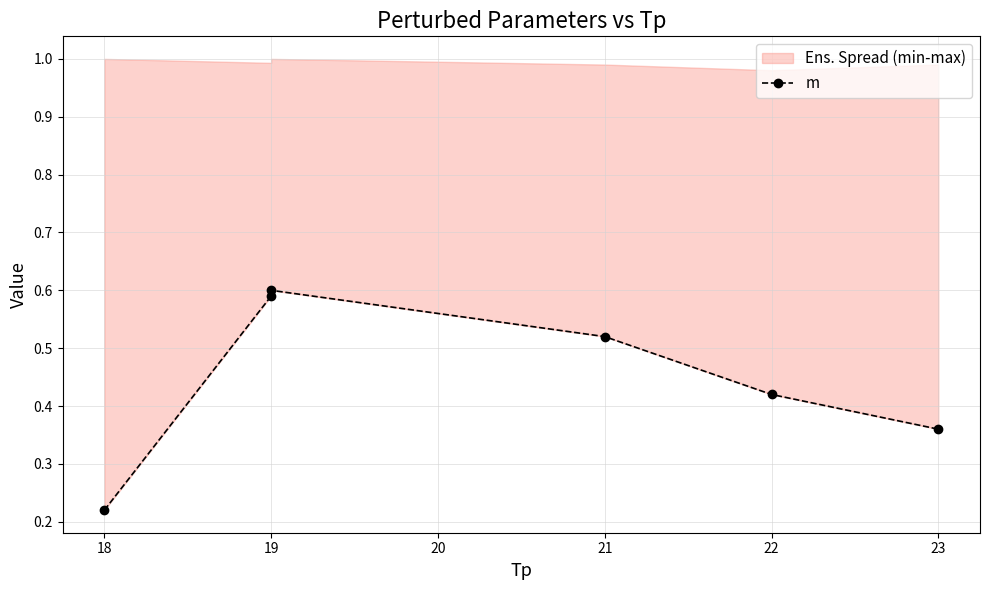

What is the value of the 2nd point from the left?

0.6